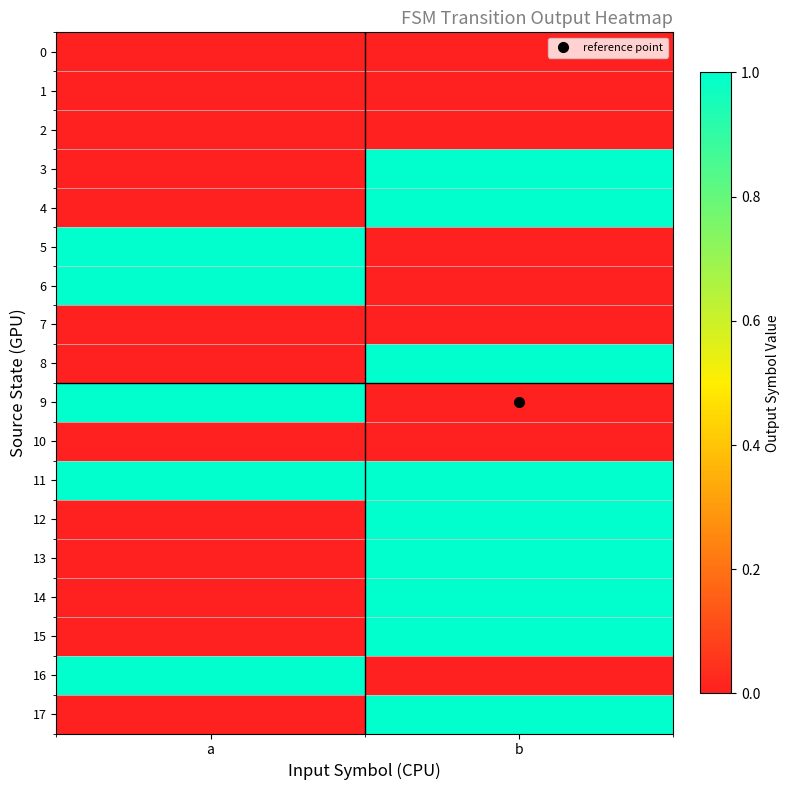

What is the total value across all series at a?

5